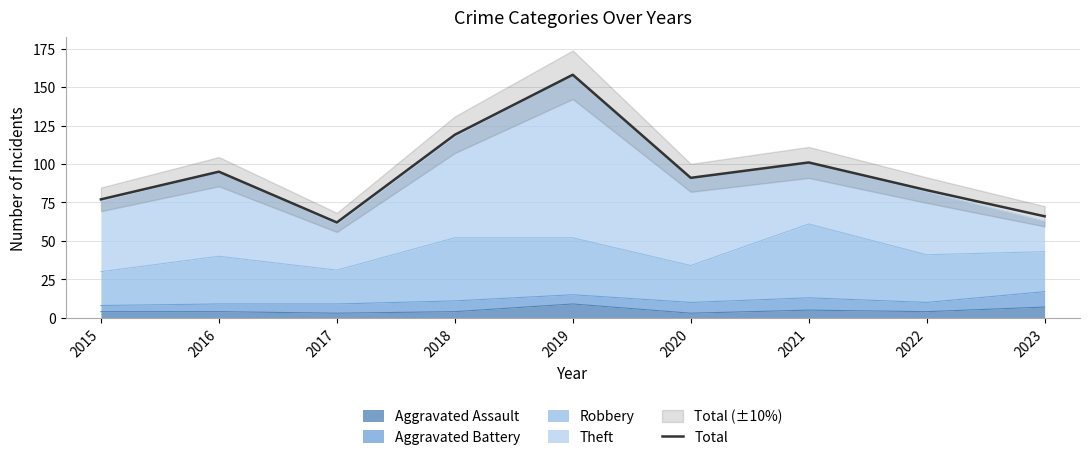

True or false: the data shows 41 at 2017.

False